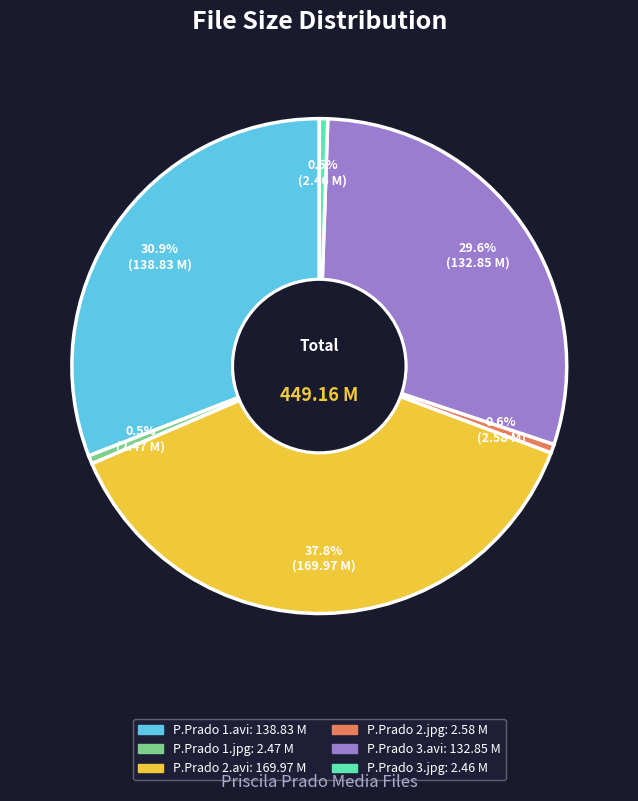

Is there a majority slice in this chart?

No